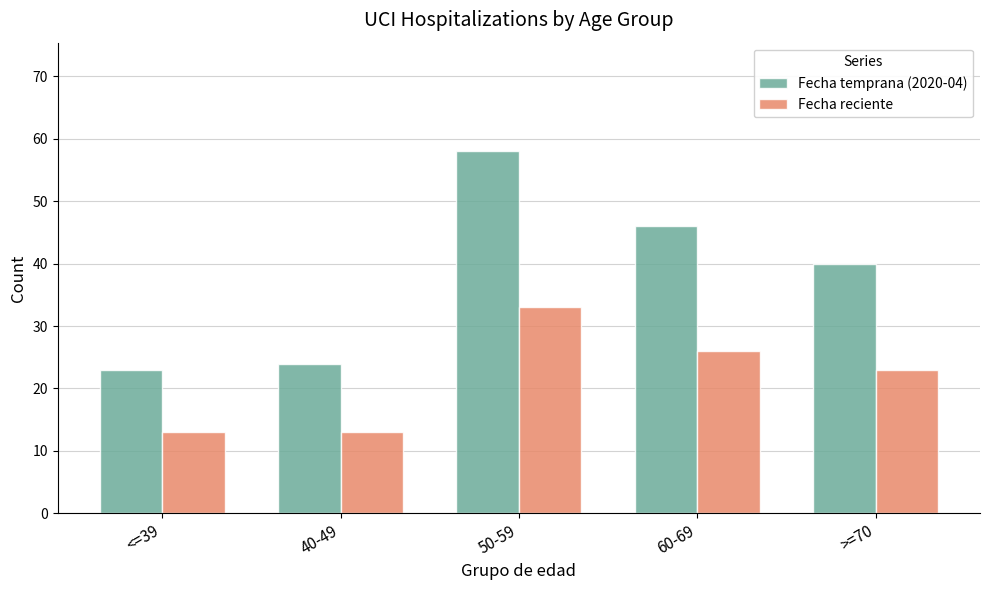

At which label is Fecha reciente closest to 23?

>=70